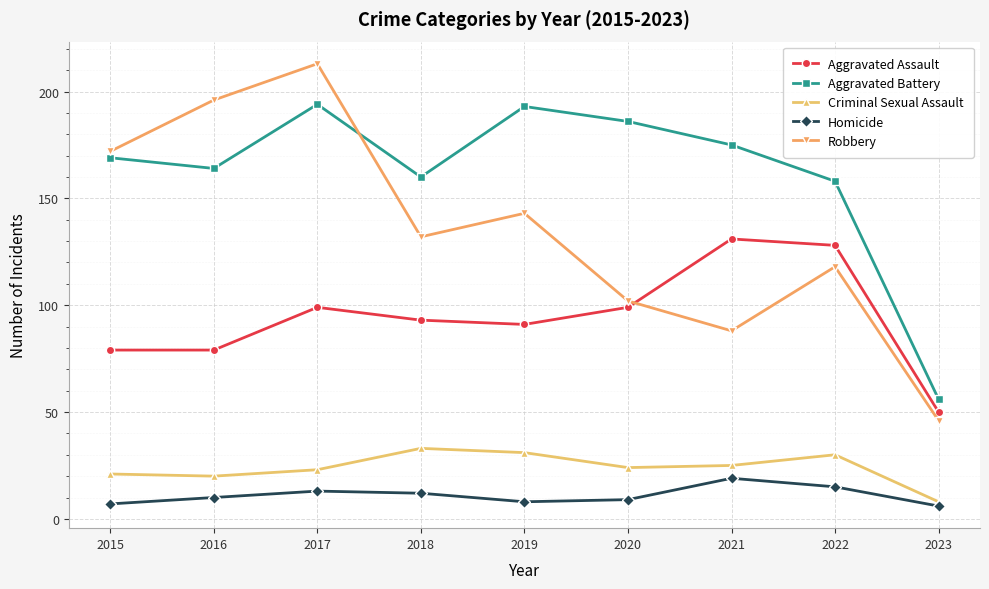

List the series in order of their peak value, lowest first.

Homicide, Criminal Sexual Assault, Aggravated Assault, Aggravated Battery, Robbery